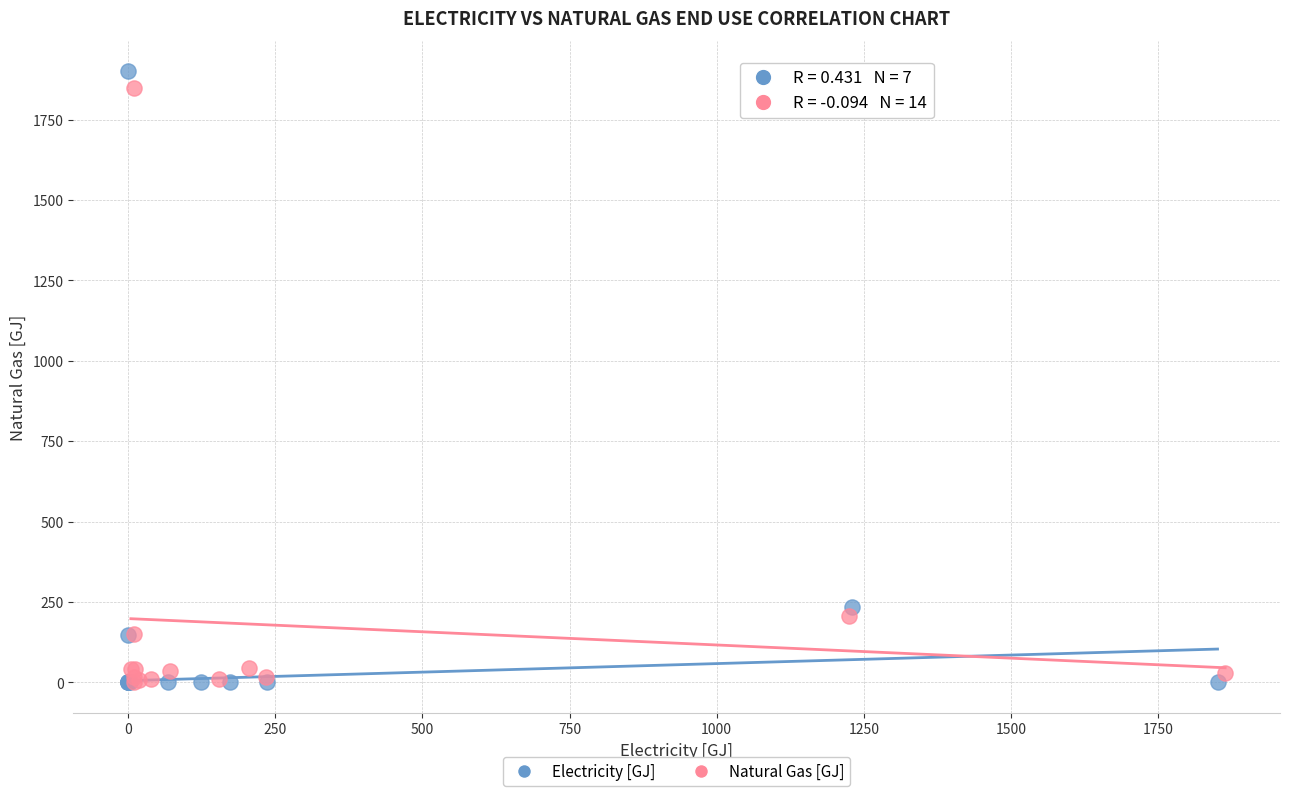

Which series contains the highest Y value?

Electricity [GJ]